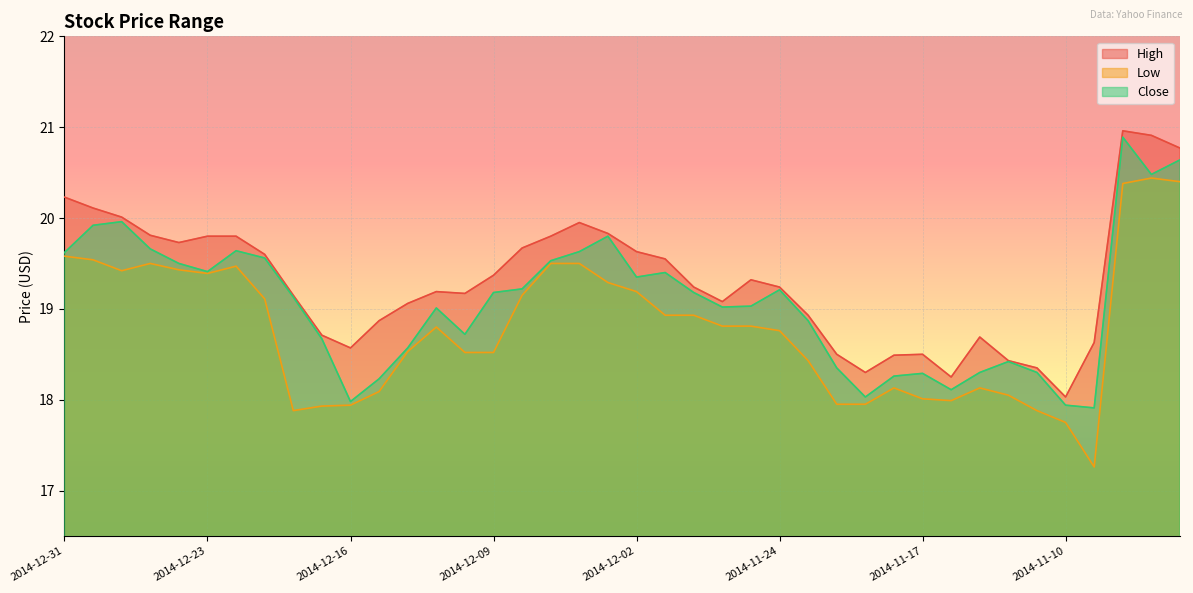

What are all the series names shown in the legend?

High, Low, Close